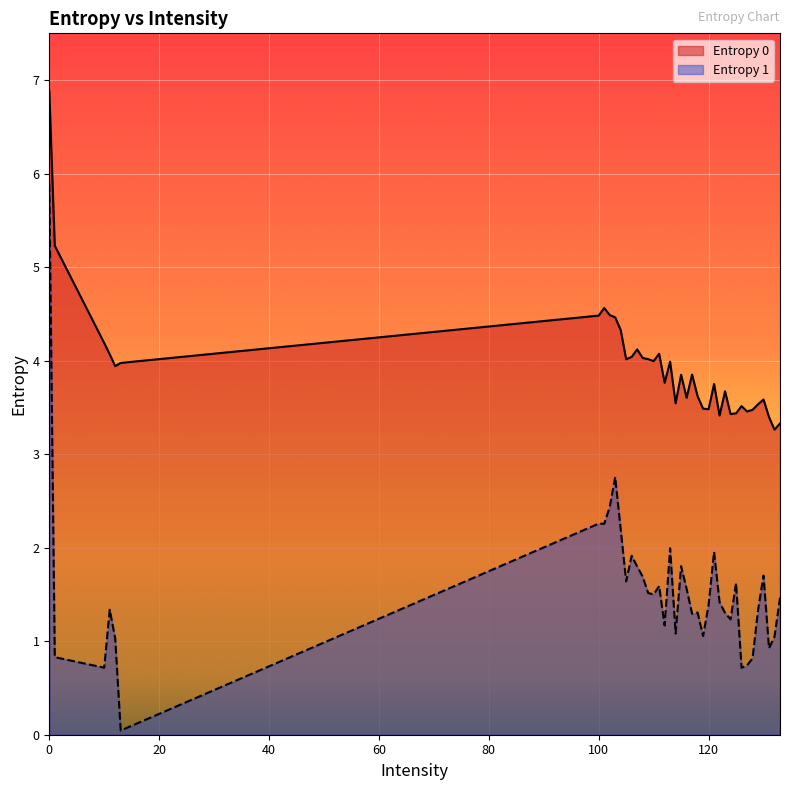

What is the total value across all series at 103?

7.2